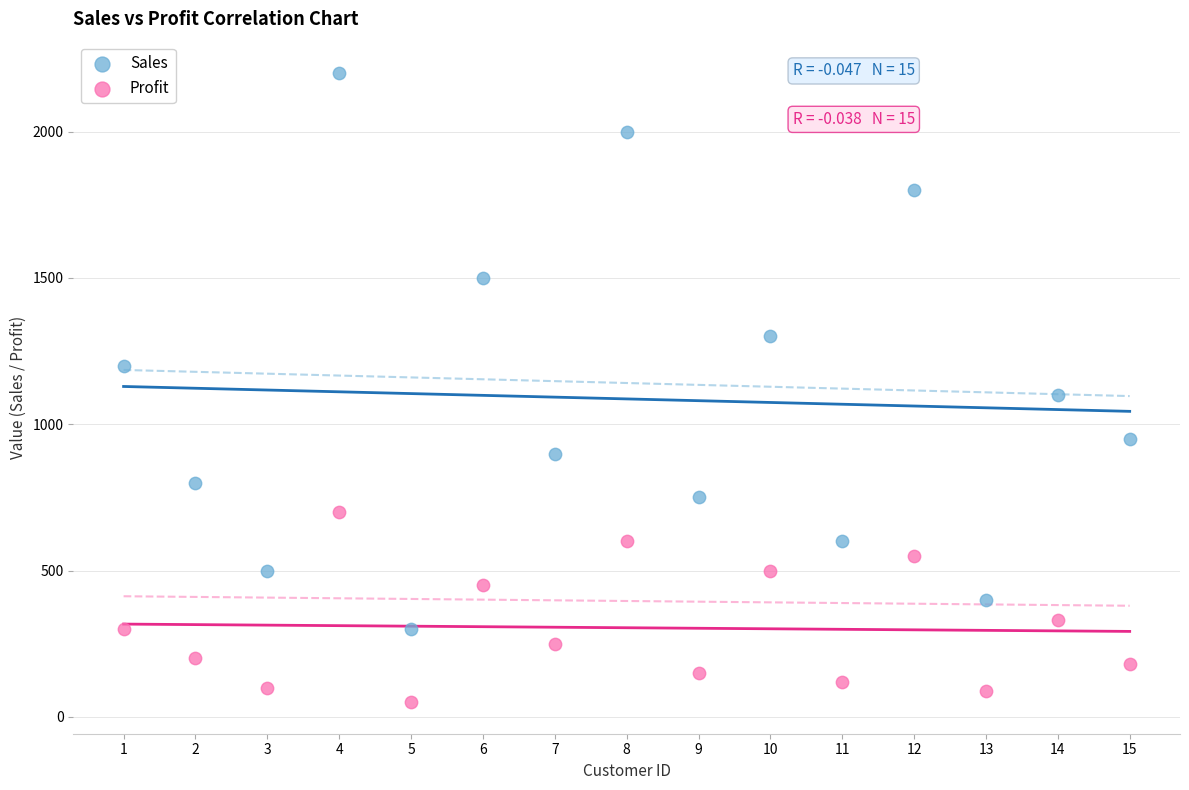

Which series contains the lowest Y value?

Profit